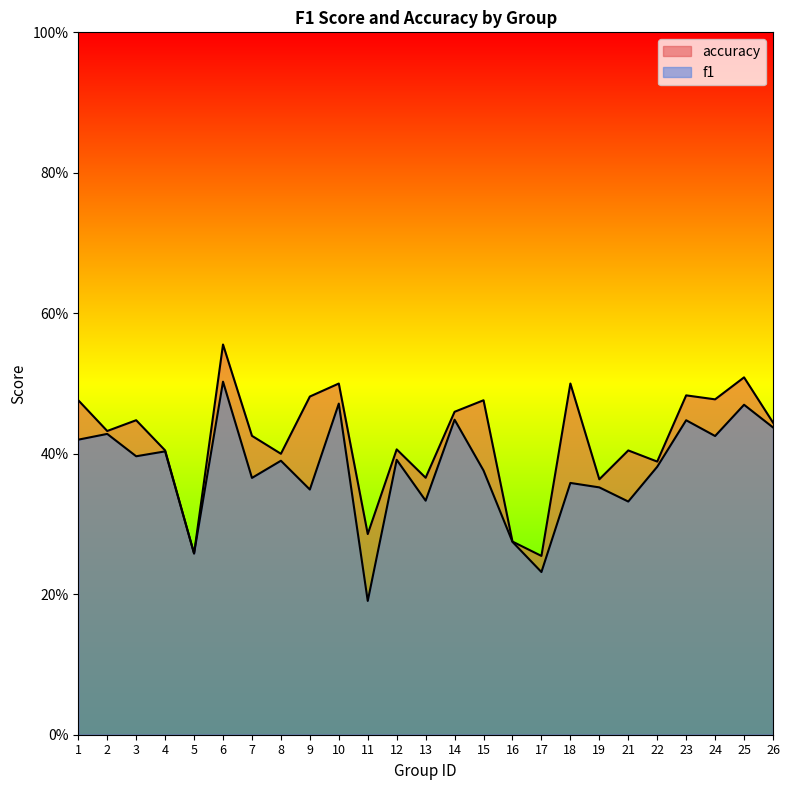

Does the chart have visible grid lines?

No